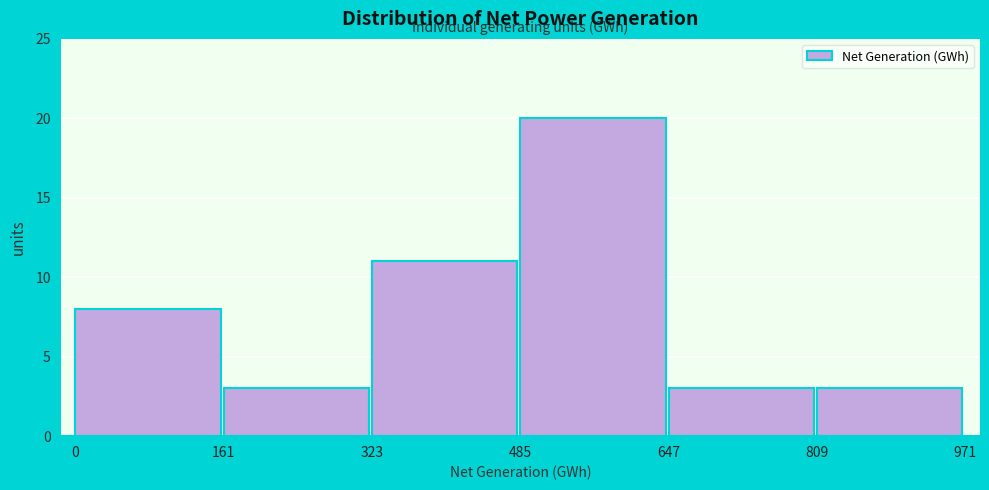

What is the height of the bar covering 647 to 809 on the x-axis? The values are not printed on the chart, so give them approximately, as read against the axis.

3